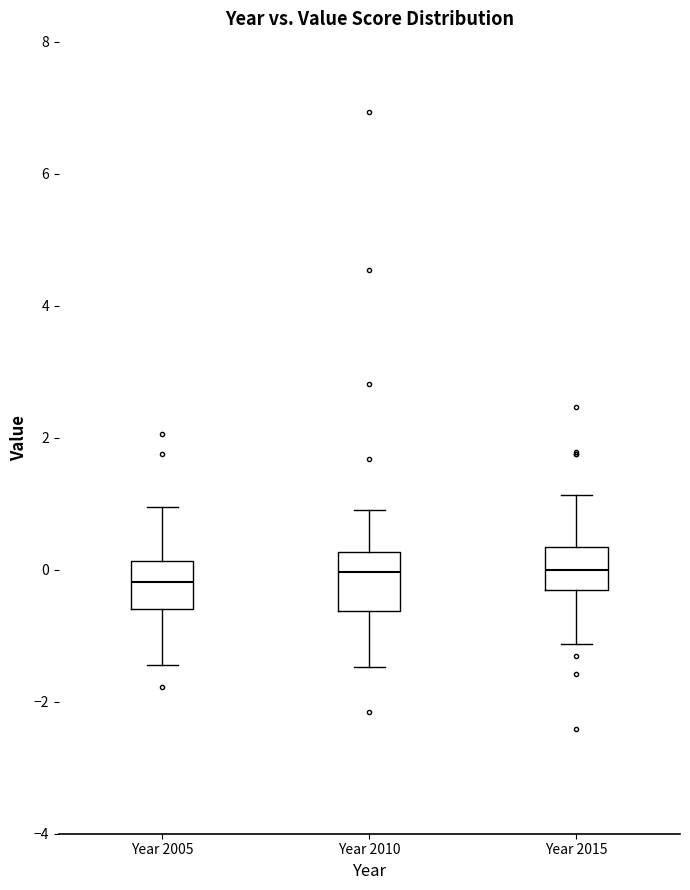

Reading left to right, transcribe this box plot: for each box, give where its median line is, the range the box spans, and where its two whiskers end, as read against the y-axis. The values are not printed on the chart, so give them approximately, as read against the axis.

Year 2005: median -0.2, box -0.6 to 0.2, whiskers -1.4 to 1.0
Year 2010: median 0.0, box -0.6 to 0.2, whiskers -1.4 to 1.0
Year 2015: median 0.0, box -0.4 to 0.4, whiskers -1.2 to 1.2